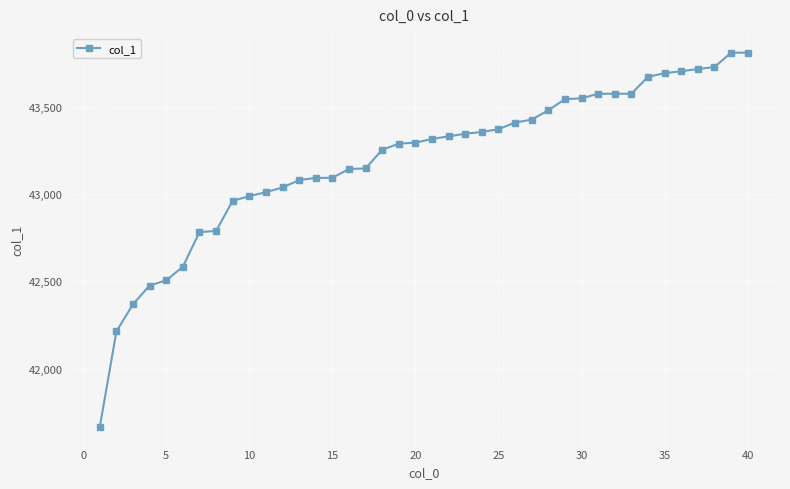

What is the difference between the second highest and second lowest values?

1597